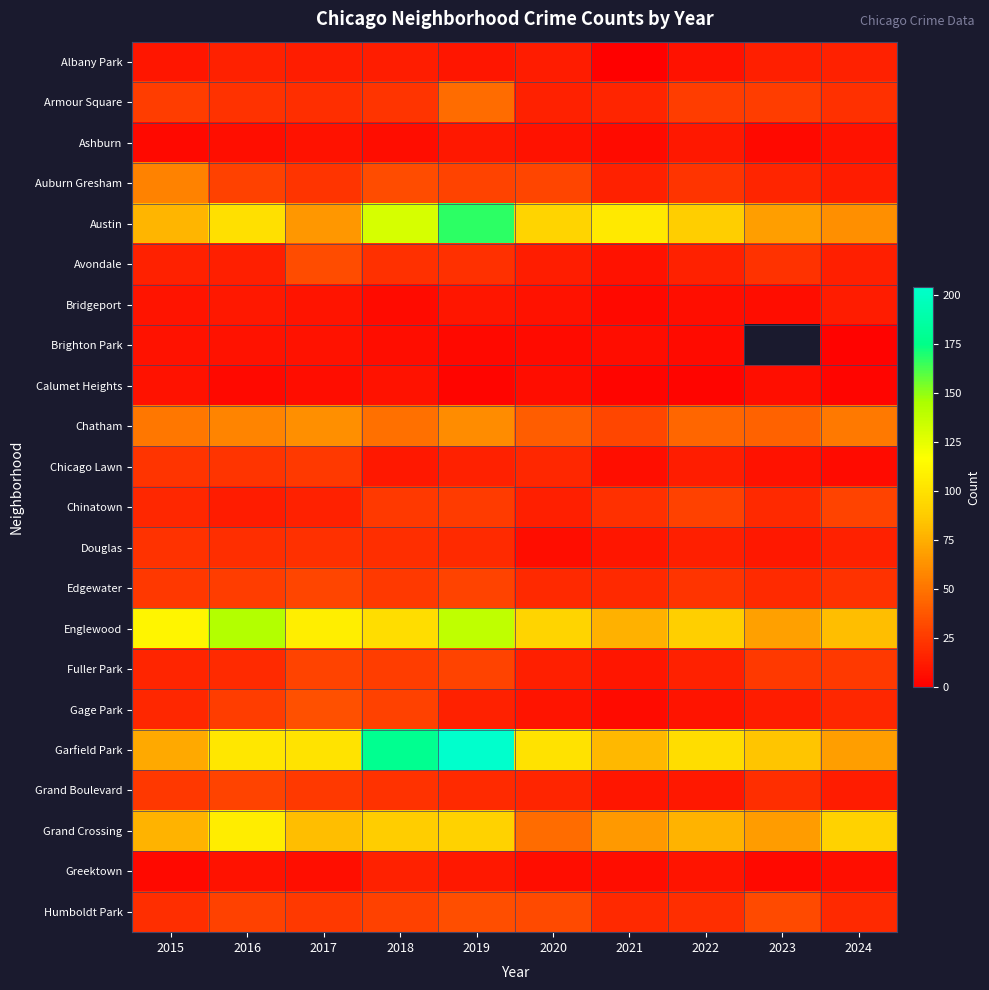

List the series in order of their peak value, lowest first.

Brighton Park, Calumet Heights, Ashburn, Bridgeport, Albany Park, Greektown, Douglas, Chicago Lawn, Chinatown, Fuller Park, Grand Boulevard, Edgewater, Avondale, Humboldt Park, Gage Park, Armour Square, Auburn Gresham, Chatham, Grand Crossing, Englewood, Austin, Garfield Park